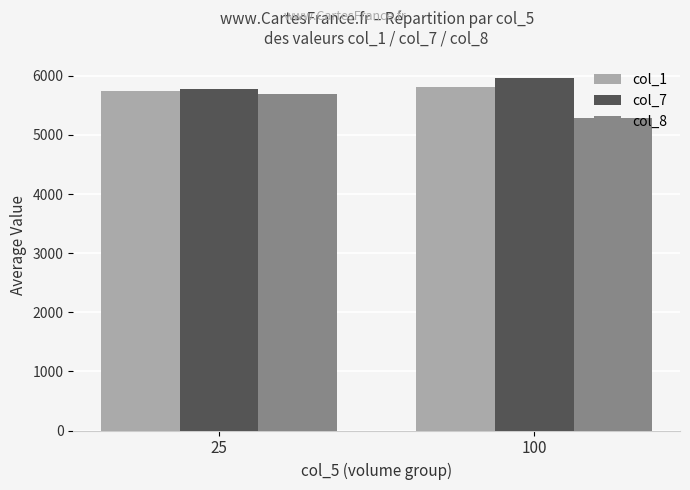

Reading right to left, list all the values displayed in this chart.

col_1: 100=5812.5	25=5743.9
col_7: 100=5963.3	25=5771.6
col_8: 100=5292.0	25=5692.6